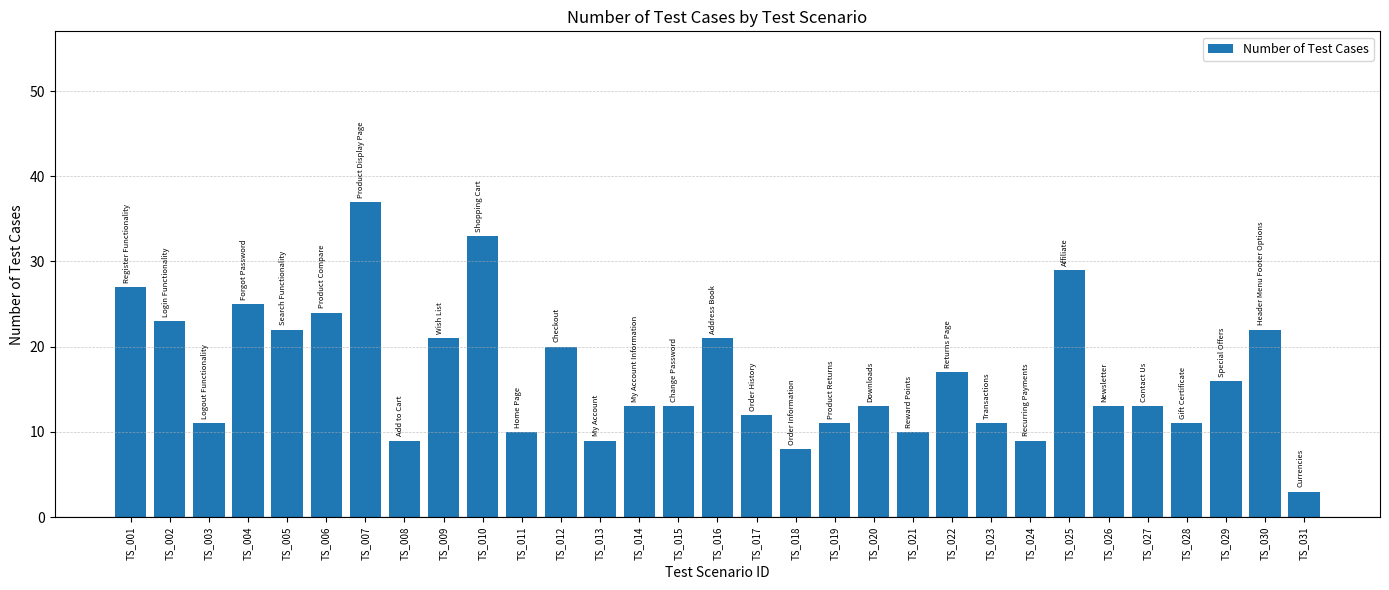

Reading left to right, list all the values displayed in this chart.

27	23	11	25	22	24	37	9	21	33	10	20	9	13	13	21	12	8	11	13	10	17	11	9	29	13	13	11	16	22	3